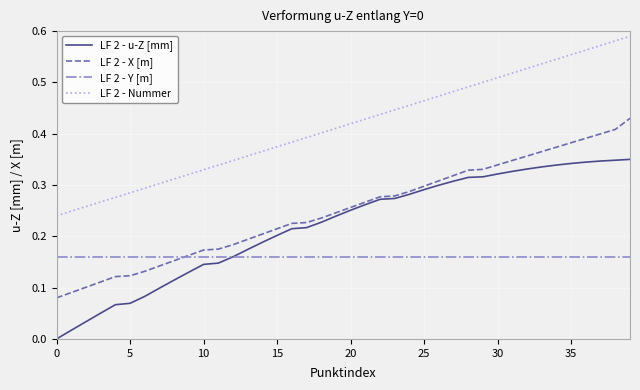

Which series has the largest total across all categories?

LF 2 - Nummer